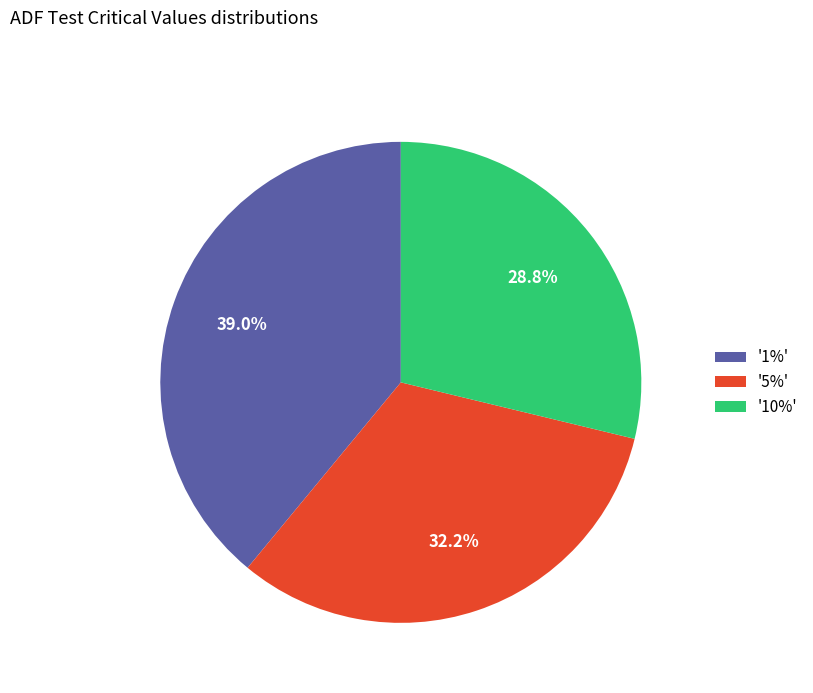

To the nearest percent, what is the difference between the largest and smallest slice percentages?

10%